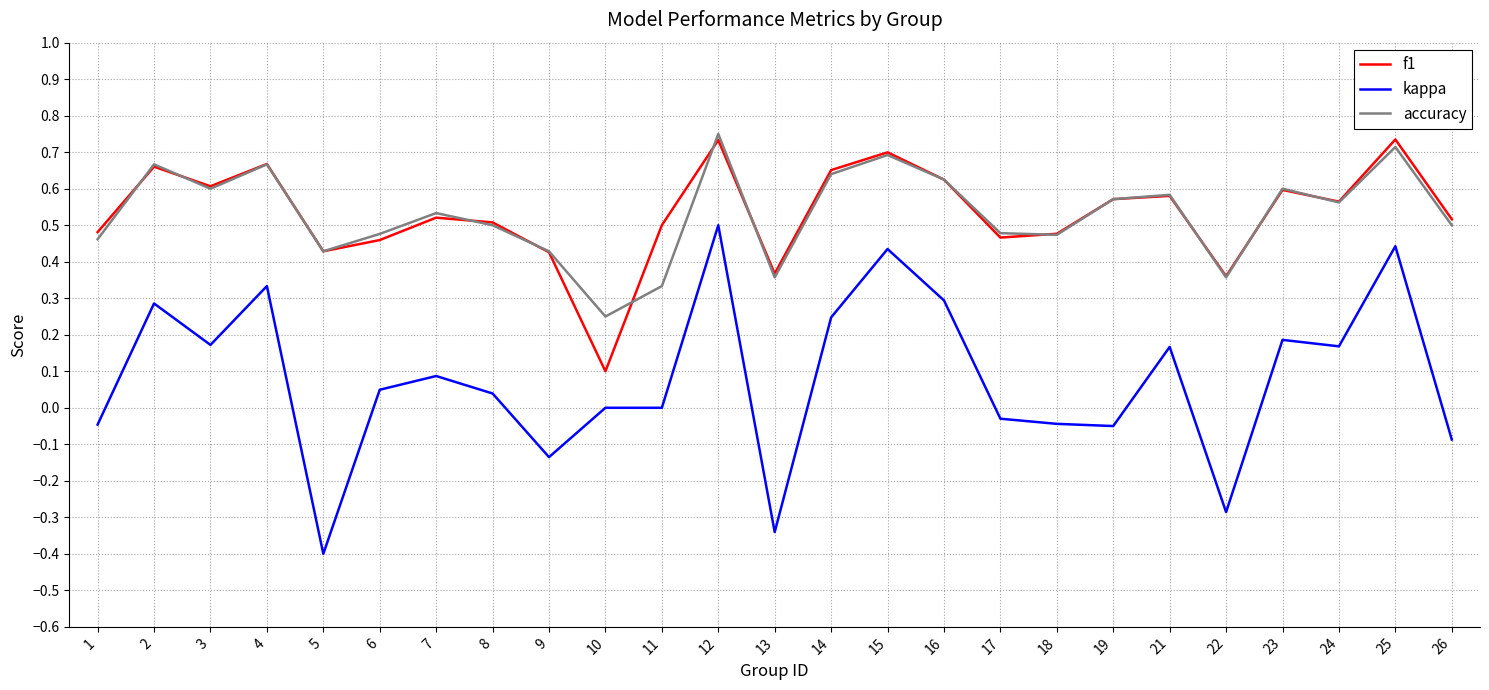

Is the value of f1 at 1 greater than the value of kappa at 19?

Yes